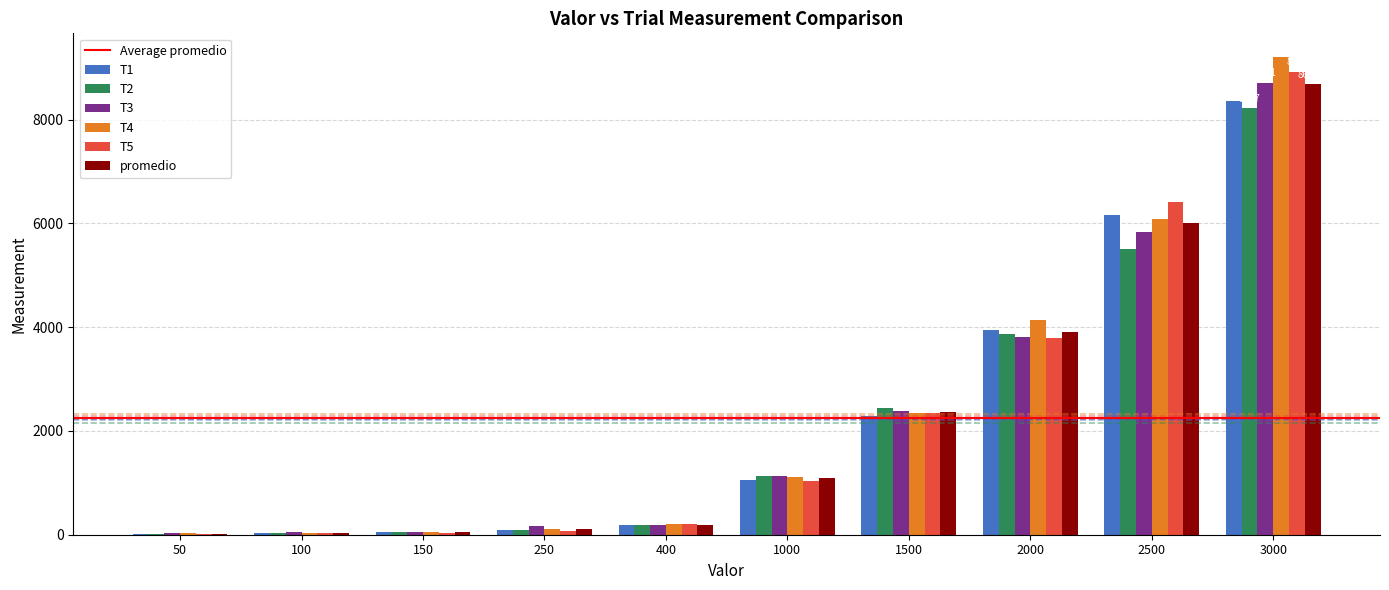

At which category is the sum across all series the highest?

3000